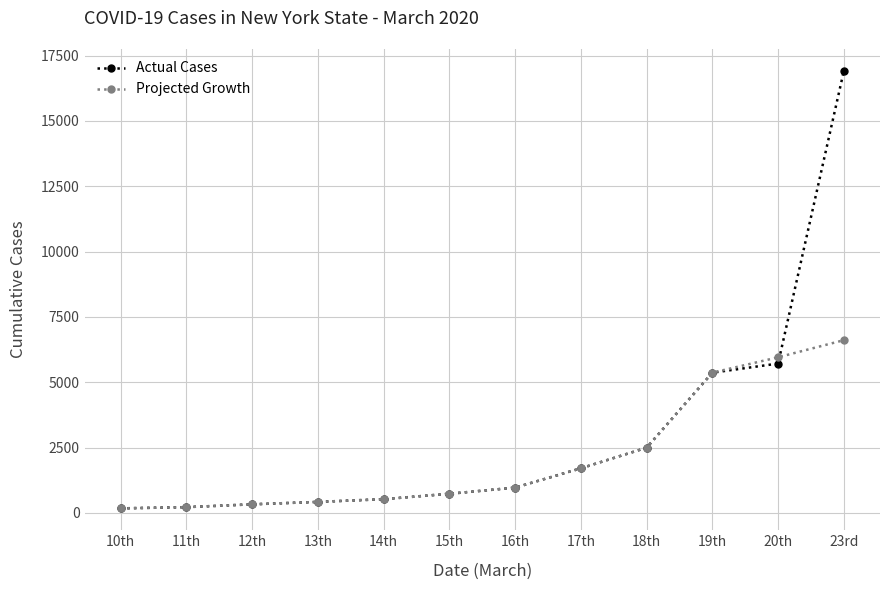

Which series has the largest range (max minus min)?

Actual Cases